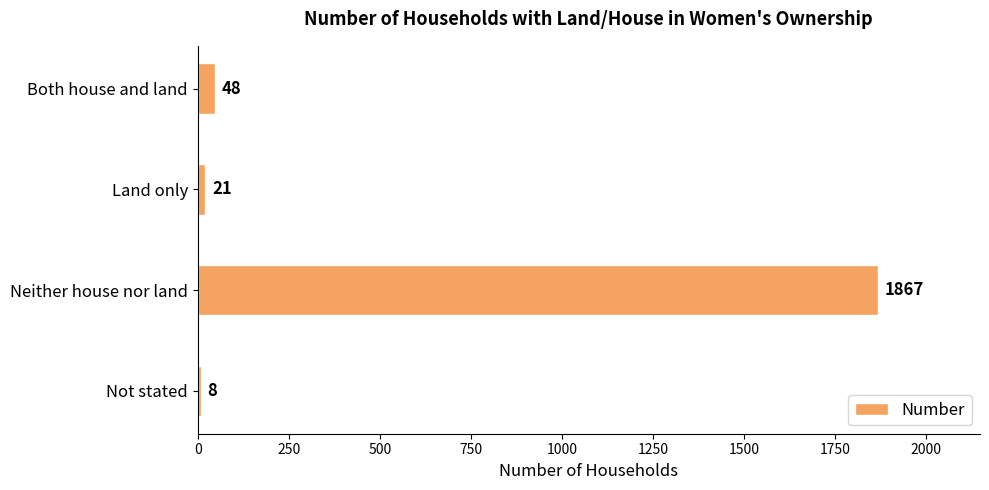

Rank the categories by value from lowest to highest.

Not stated, Land only, Both house and land, Neither house nor land